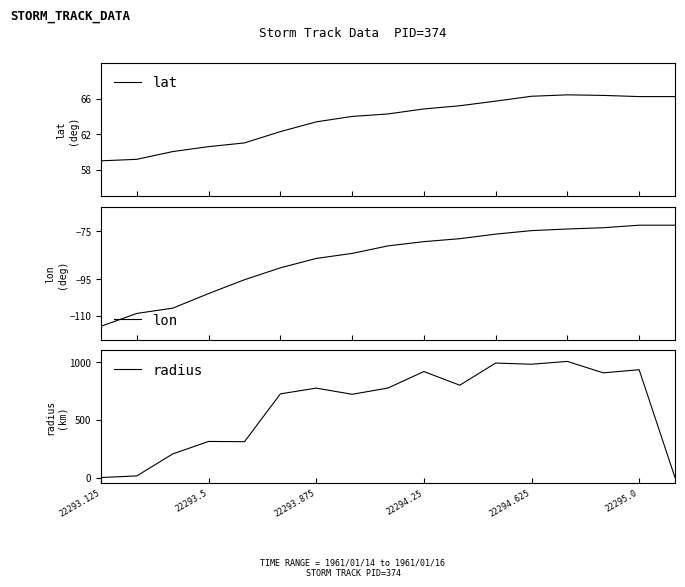

What are all the series names shown in the legend?

lat, lon, radius